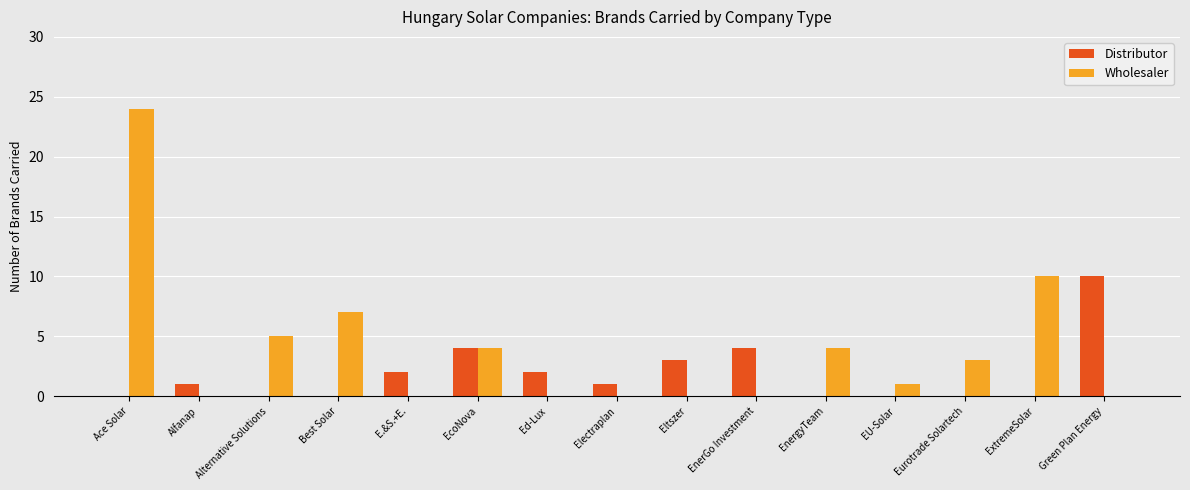

What is the highest value of the Wholesaler series?

24